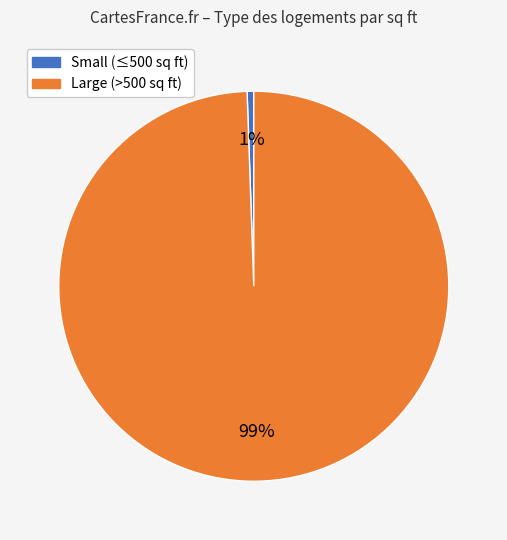

To the nearest percent, what is the average slice percentage?

50%